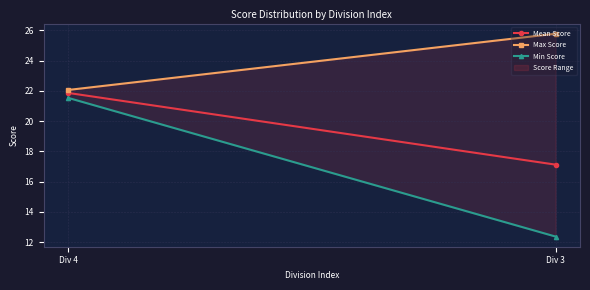

What is the total value across all series at Div 3?

55.3